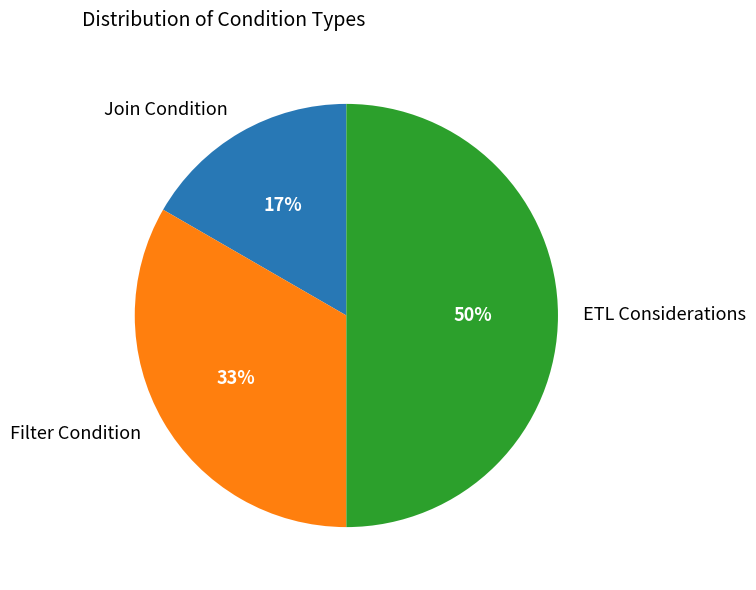

Which slice is the smallest?

Join Condition